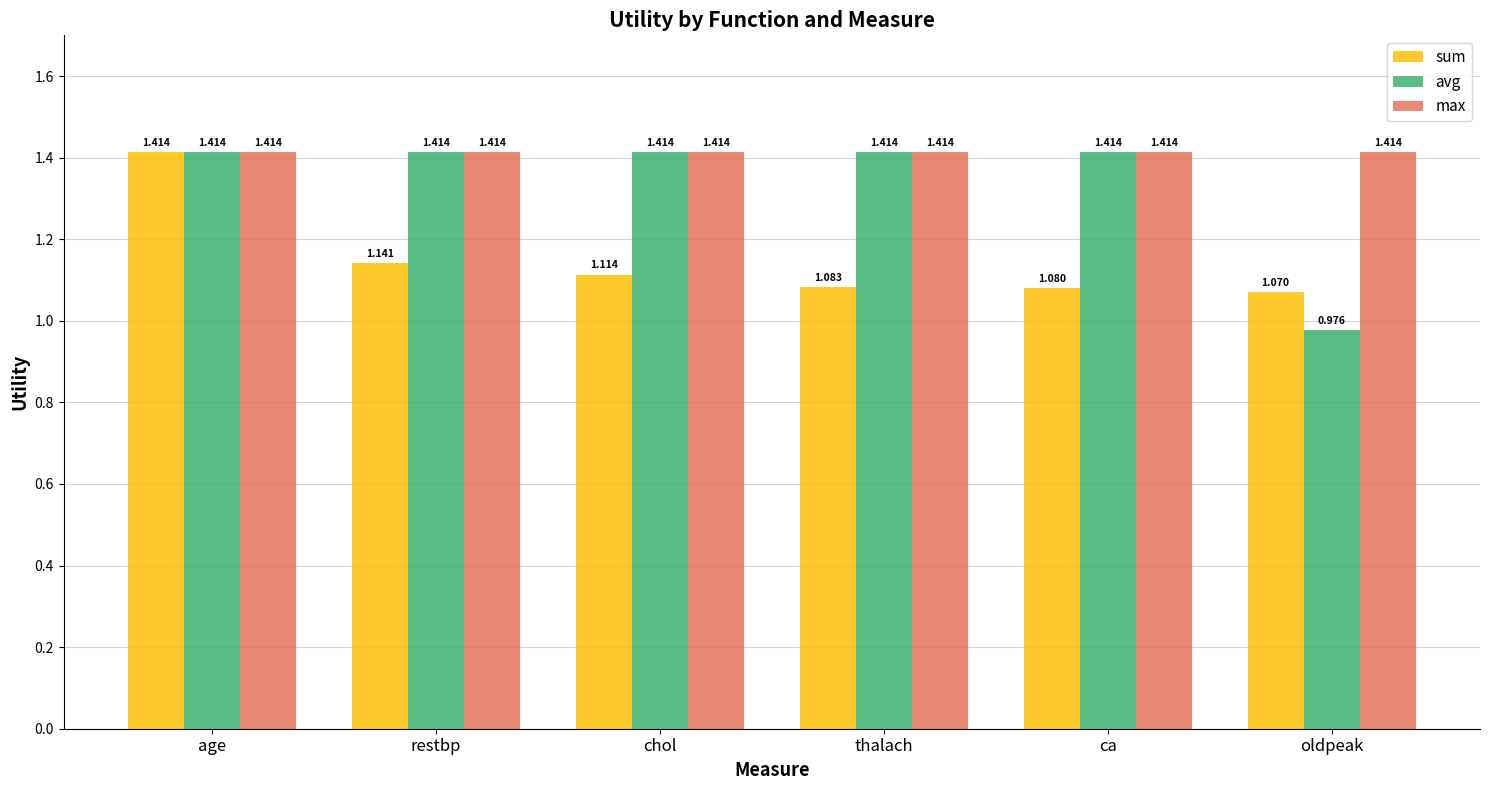

What position from the left is restbp?

2